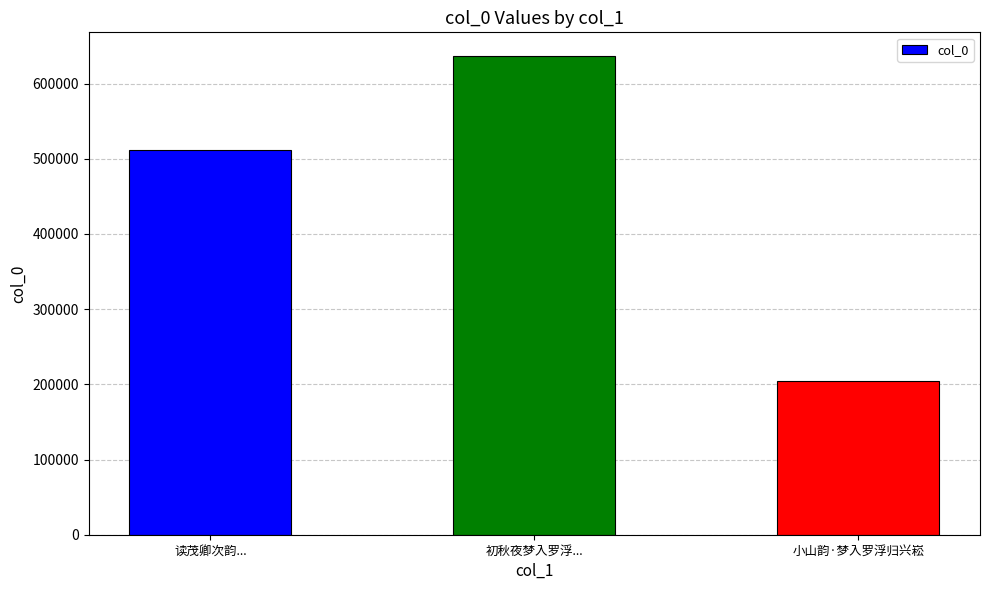

What is the change in value from 读茂卿次韵... to 初秋夜梦入罗浮...?

+125062